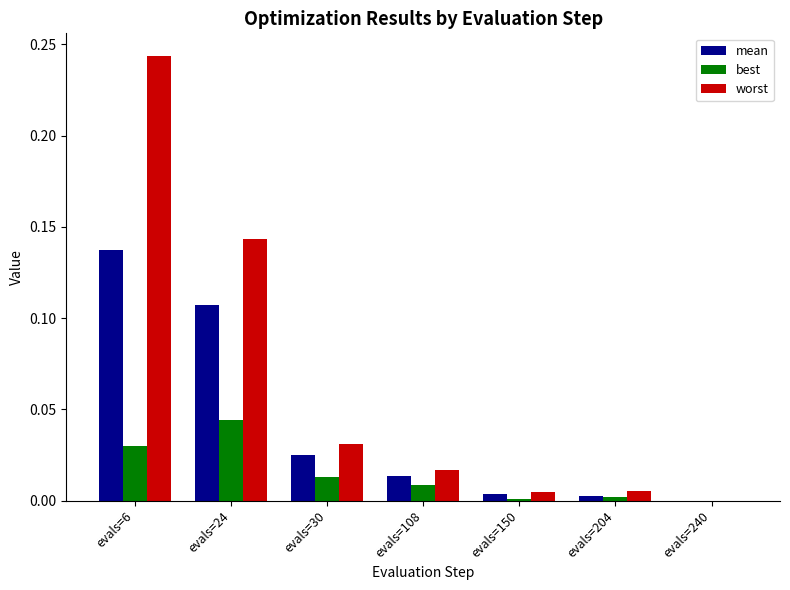

The value of worst at evals=6 is 0.1. True or false?

False